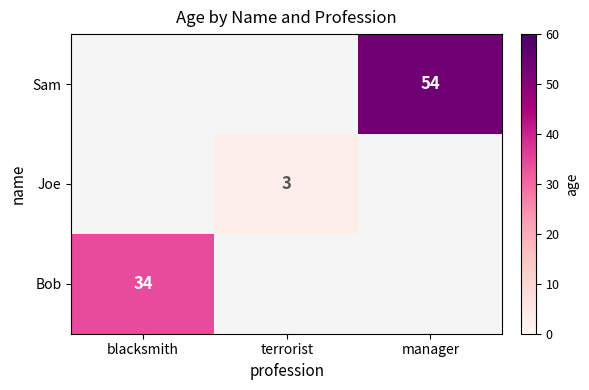

The Bob series shows 47 at blacksmith. True or false?

False